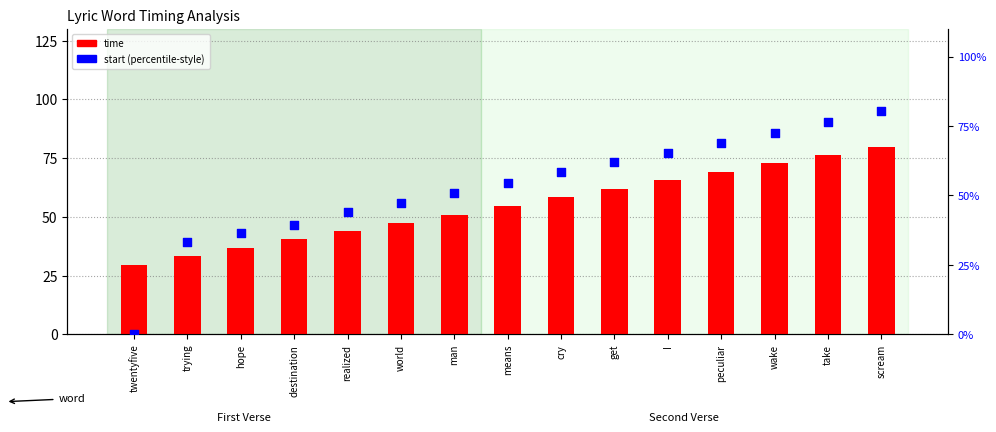

Which series has the largest Y range (max minus min)?

start